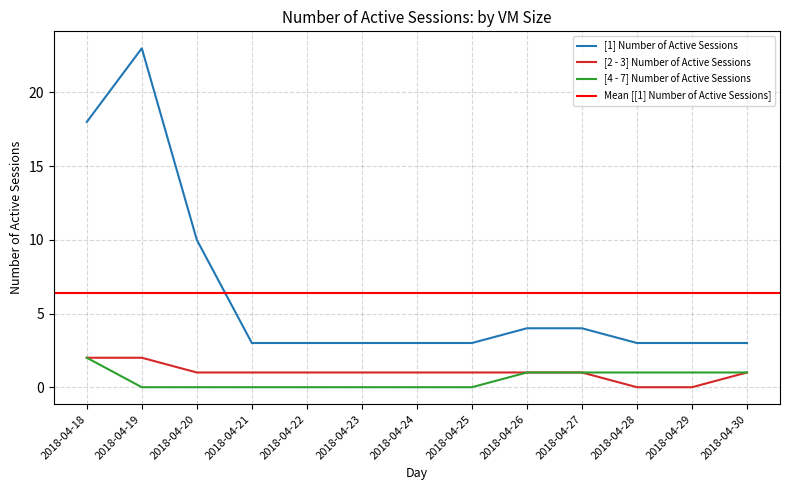

Reading right to left, transcribe all the data shown in this chart.

[1] Number of Active Sessions: 2018-04-30=3	2018-04-29=3	2018-04-28=3	2018-04-27=4	2018-04-26=4	2018-04-25=3	2018-04-24=3	2018-04-23=3	2018-04-22=3	2018-04-21=3	2018-04-20=10	2018-04-19=23	2018-04-18=18
[2 - 3] Number of Active Sessions: 2018-04-30=1	2018-04-29=0	2018-04-28=0	2018-04-27=1	2018-04-26=1	2018-04-25=1	2018-04-24=1	2018-04-23=1	2018-04-22=1	2018-04-21=1	2018-04-20=1	2018-04-19=2	2018-04-18=2
[4 - 7] Number of Active Sessions: 2018-04-30=1	2018-04-29=1	2018-04-28=1	2018-04-27=1	2018-04-26=1	2018-04-25=0	2018-04-24=0	2018-04-23=0	2018-04-22=0	2018-04-21=0	2018-04-20=0	2018-04-19=0	2018-04-18=2